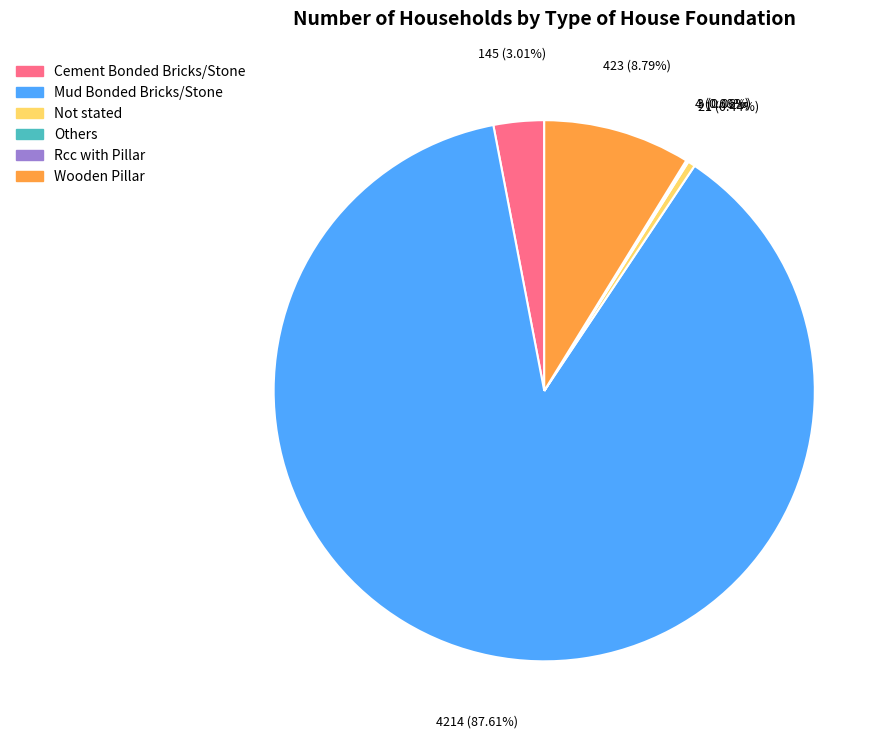

Is the sum of Not stated and Wooden Pillar greater than half?

No